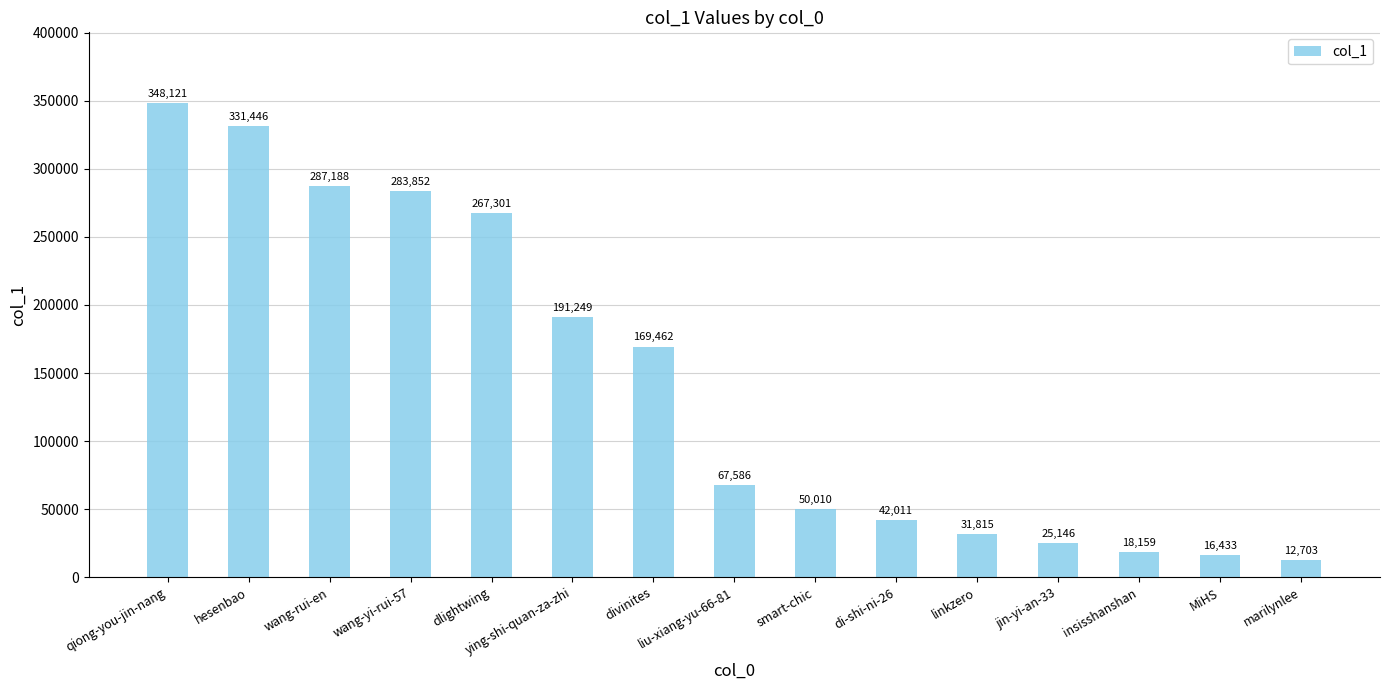

What is the difference between the maximum and minimum values?

335418